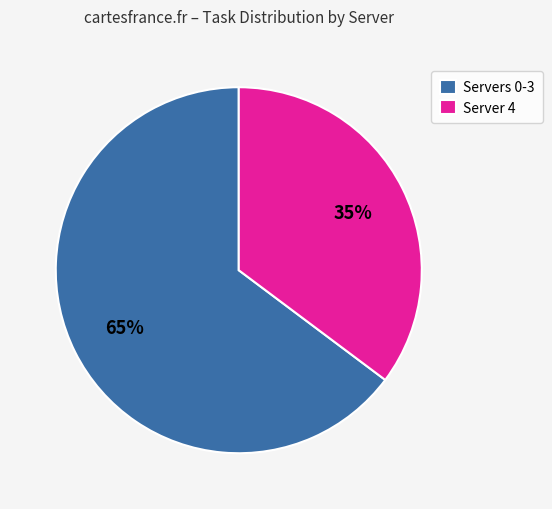

What is the ratio of the value at Server 4 to the value at Servers 0-3?

0.5